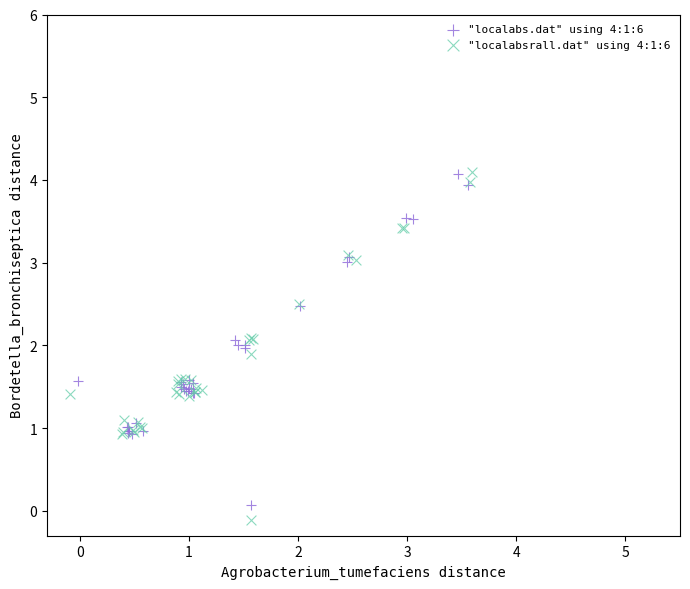

Which series has the widest spread of Y values?

"localabsrall.dat" using 4:1:6